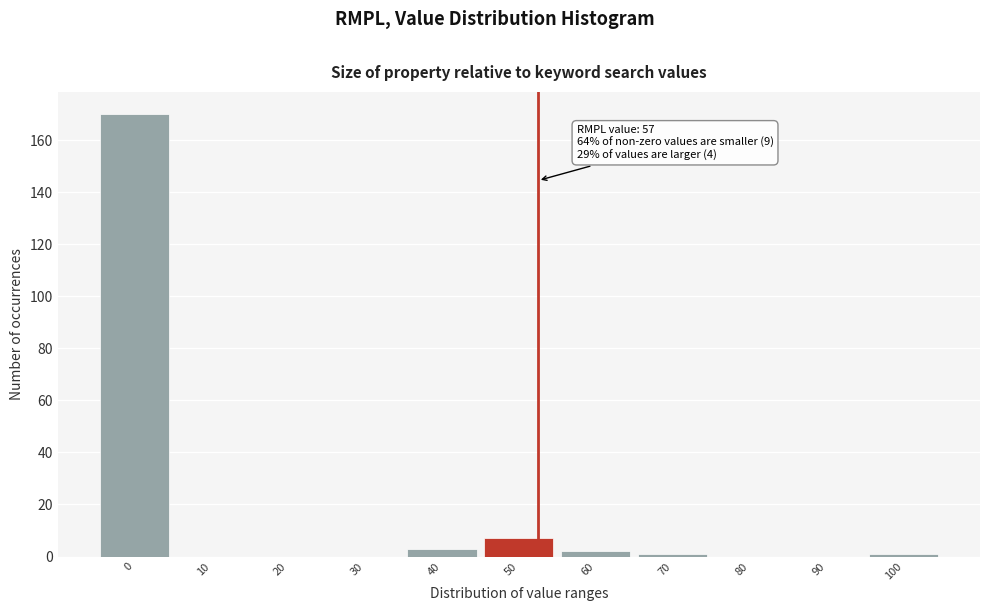

Reading right to left, list all the values displayed in this chart.

100=1	90=0	80=0	70=1	60=2	50=7	40=3	30=0	20=0	10=0	0=170